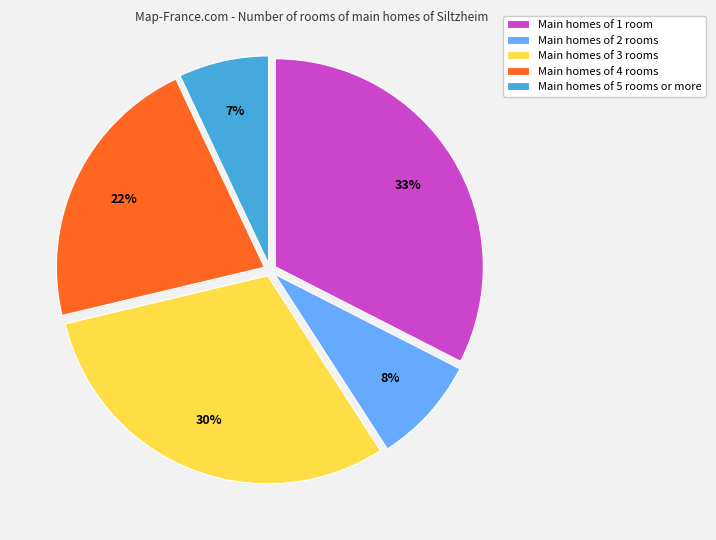

Is there a majority slice in this chart?

No